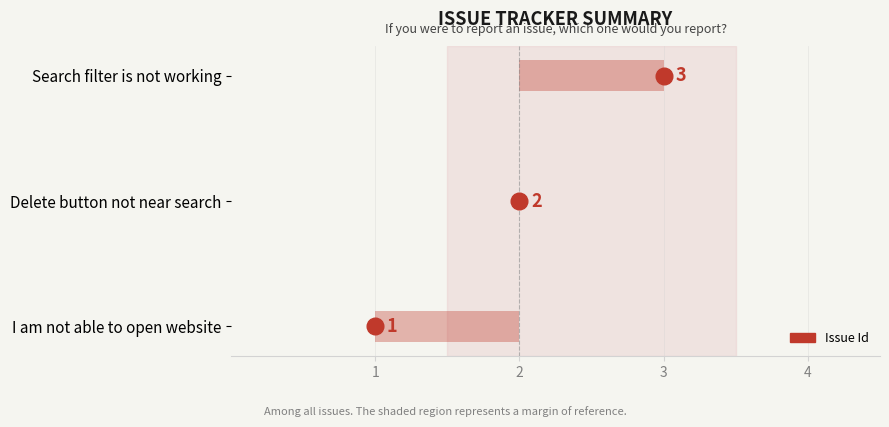

How many data points does each series have?

3